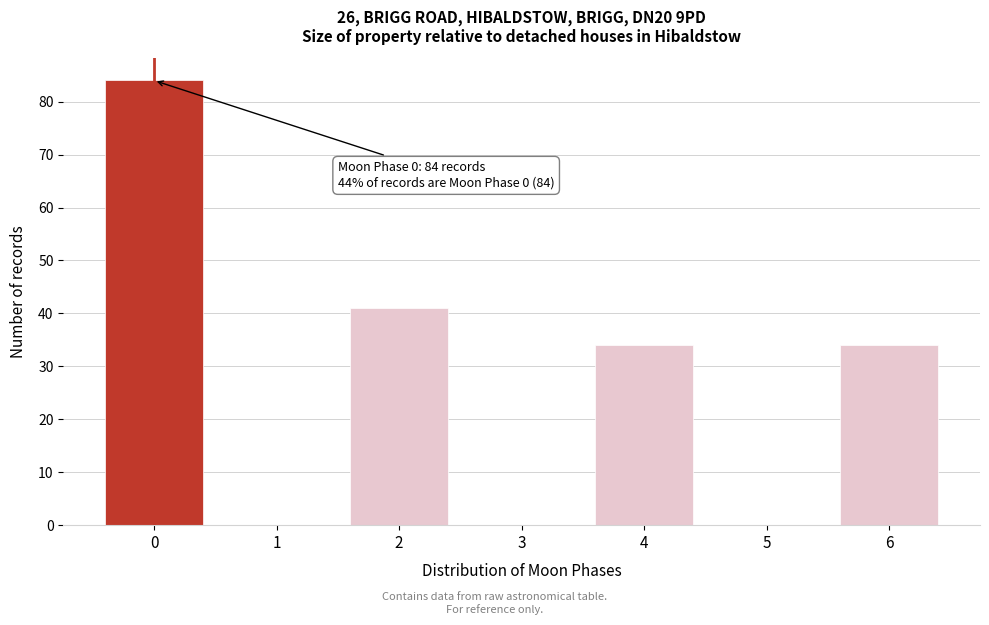

Reading left to right, what are all the values shown in this chart?

0=84	1=0	2=41	3=0	4=34	5=0	6=34